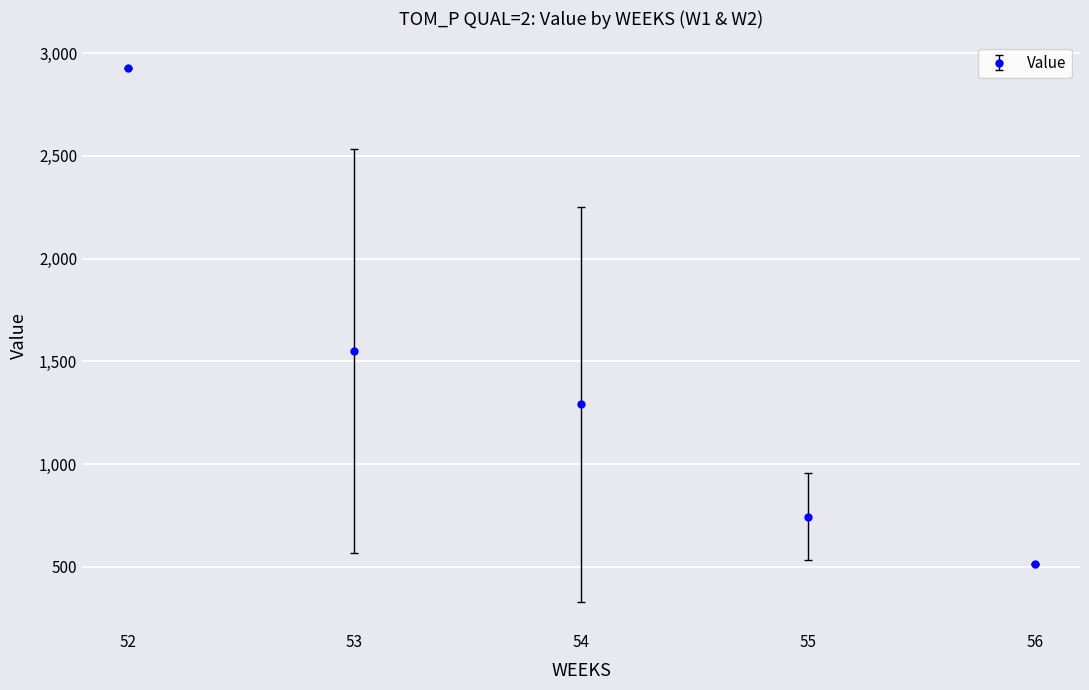

Count the number of data series in this chart.

1